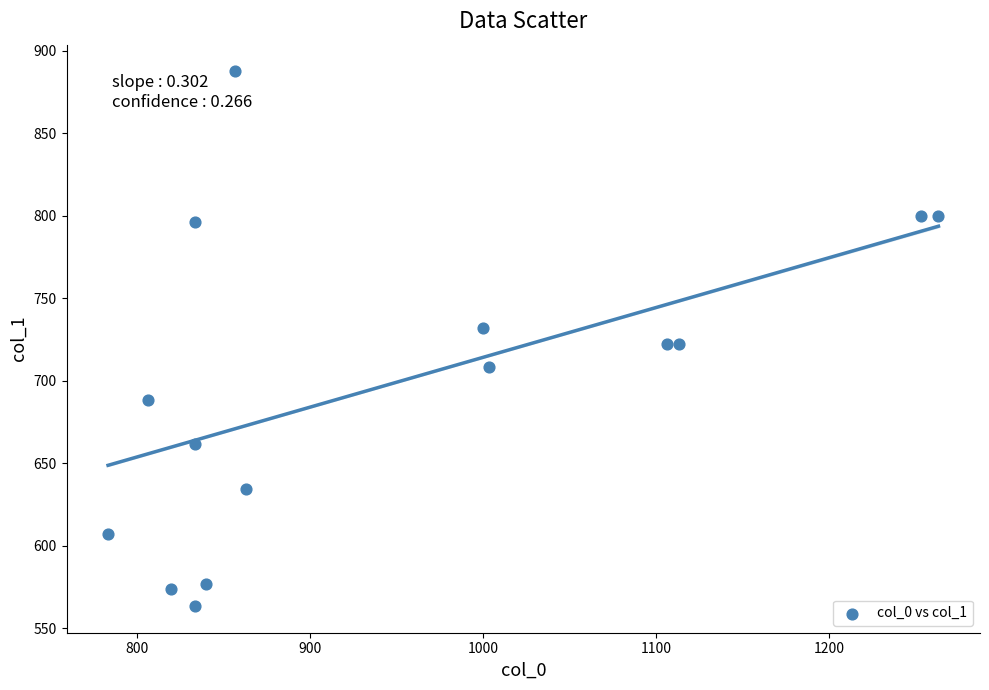

What is the range of X values (max minus min)?

480.0